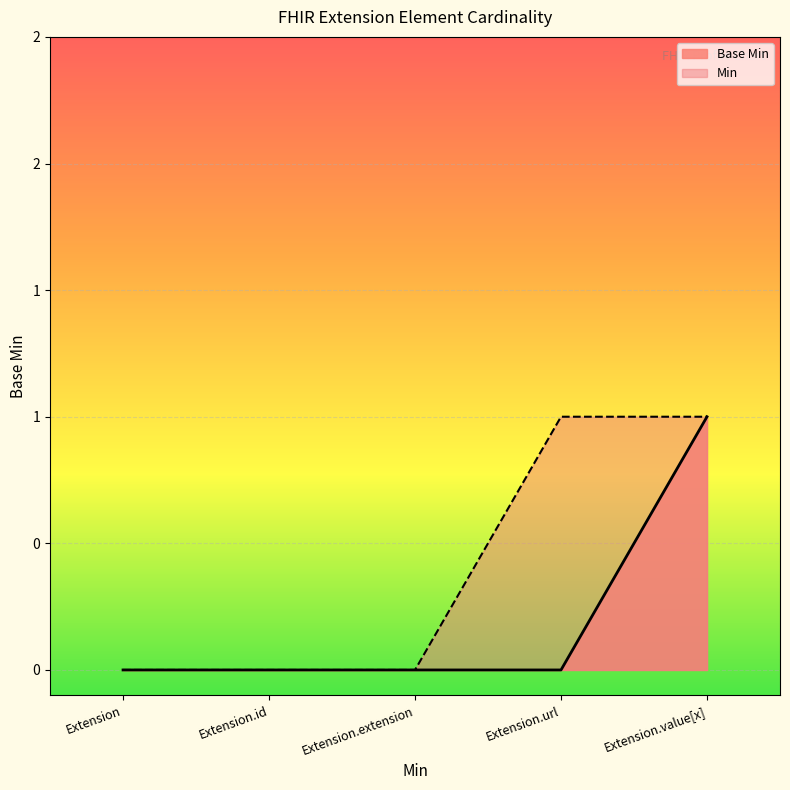

What is the sum of all values?

1